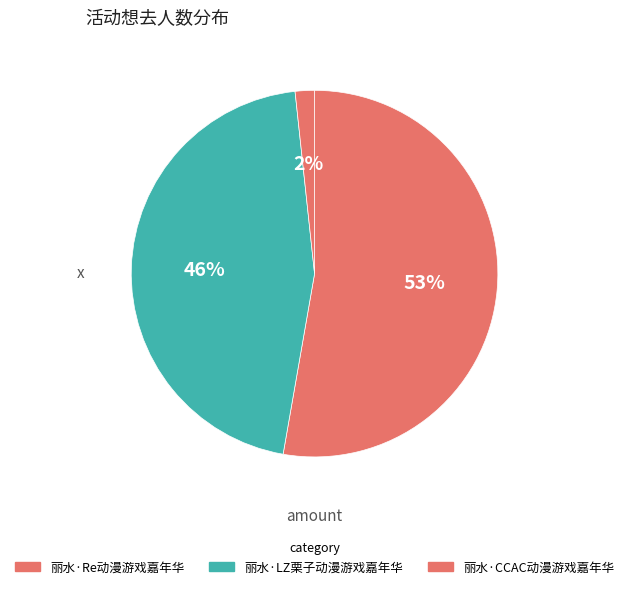

How many segments does this pie chart have?

3